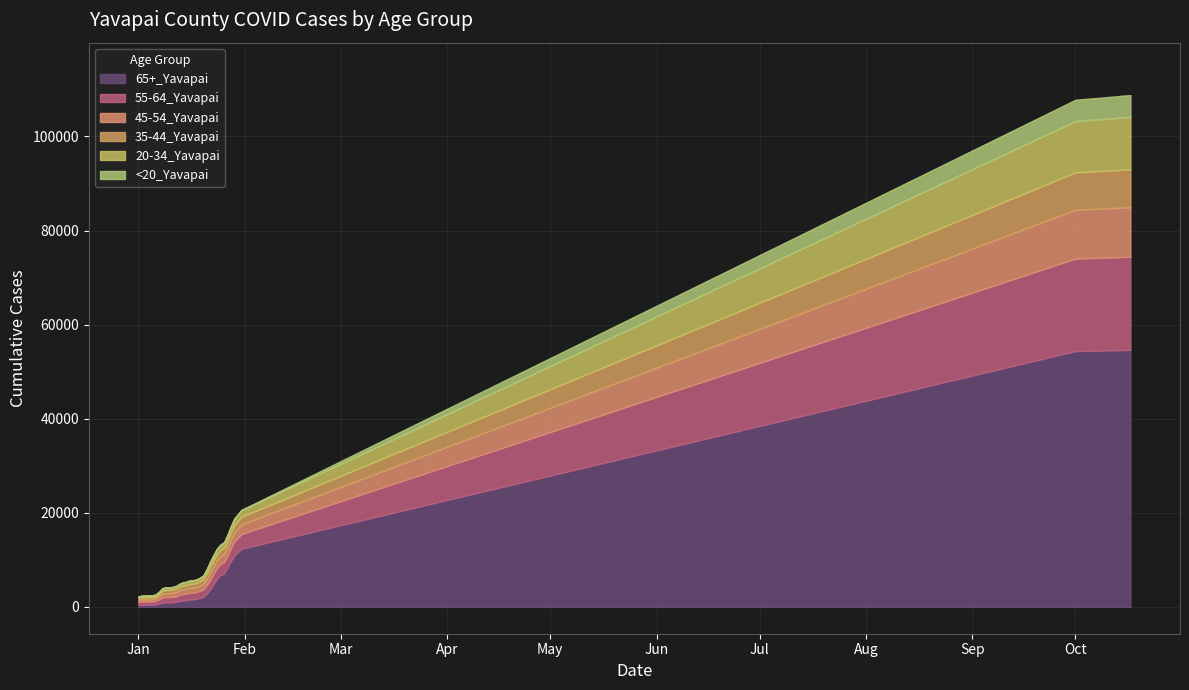

Reading right to left, transcribe all the data shown in this chart.

65+_Yavapai: 54607	54601	54593	54573	54549	54537	54526	54496	54372	12352	11651	11017	9783	8396	7141	6783	6138	4945	3806	2871	2181	1902	1749	1599	1583	1436	1387	1272	1085	995	967	964	920	710	511	474	452	446	444	433
55-64_Yavapai: 19802	19797	19791	19779	19762	19752	19745	19731	19653	3134	3049	2963	2790	2589	2405	2360	2282	2205	2098	1846	1606	1512	1436	1416	1411	1365	1345	1273	1181	1134	1118	1118	1077	871	734	709	690	678	677	645
45-54_Yavapai: 10524	10515	10510	10502	10492	10485	10478	10475	10398	2046	1996	1937	1841	1734	1661	1632	1600	1578	1524	1348	1172	1107	1054	1041	1038	994	982	927	840	810	801	800	763	637	495	484	469	459	459	436
35-44_Yavapai: 8061	8053	8048	8041	8028	8023	8020	8009	7939	1606	1580	1555	1496	1424	1371	1359	1335	1318	1262	1128	972	923	870	867	865	833	822	777	729	705	697	696	667	563	464	457	449	445	443	410
20-34_Yavapai: 11158	11144	11133	11113	11096	11081	11071	11055	10911	1427	1389	1341	1263	1215	1142	1131	1108	1092	1052	917	793	751	717	710	708	687	672	639	595	576	567	566	533	440	357	349	342	333	333	313
<20_Yavapai: 4629	4625	4615	4608	4605	4591	4581	4575	4532	41	39	38	33	26	25	25	25	24	21	19	19	19	18	17	16	14	14	12	11	11	10	10	10	8	7	6	6	6	6	6